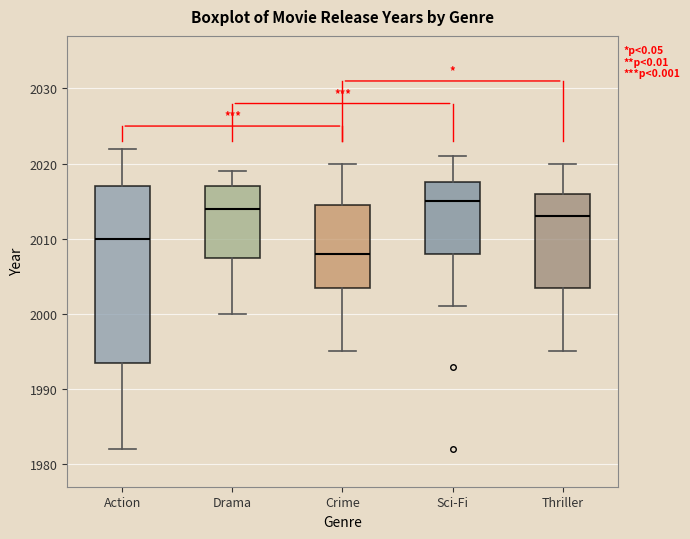

Reading left to right, read every box against the y-axis: the position of its median line, the range the box covers, and the ends of its whiskers. The values are not printed on the chart, so give them approximately, as read against the axis.

Action: median 2010, box 1994 to 2017, whiskers 1982 to 2022
Drama: median 2014, box 2008 to 2017, whiskers 2000 to 2019
Crime: median 2008, box 2004 to 2015, whiskers 1995 to 2020
Sci-Fi: median 2015, box 2008 to 2018, whiskers 2001 to 2021
Thriller: median 2013, box 2004 to 2016, whiskers 1995 to 2020